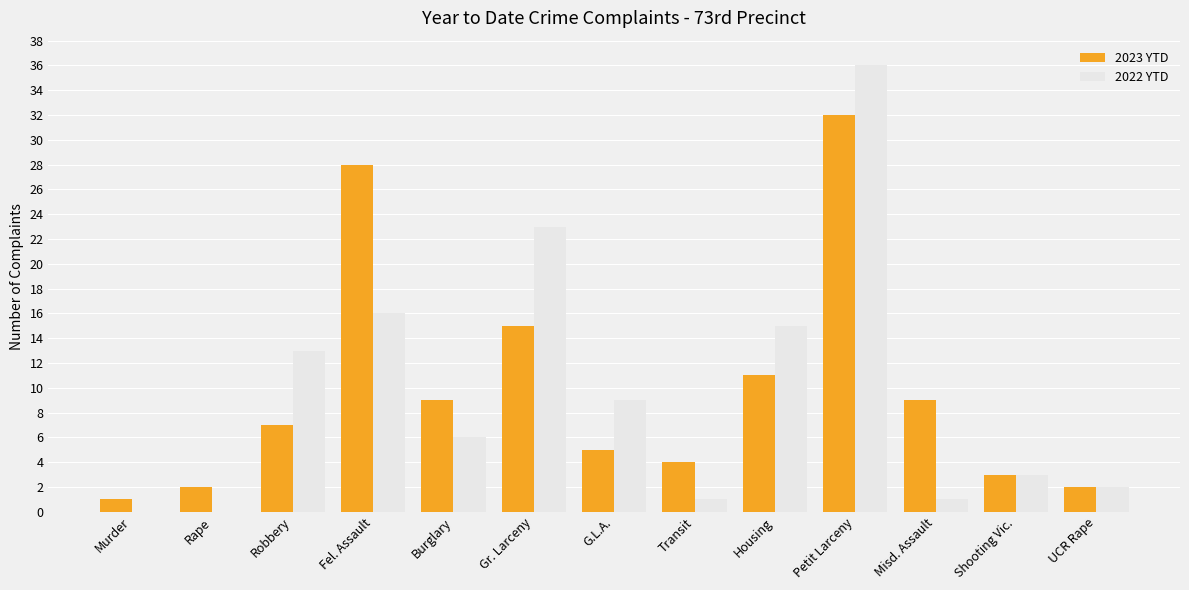

True or false: 2023 YTD has a value of 1 at Murder.

True